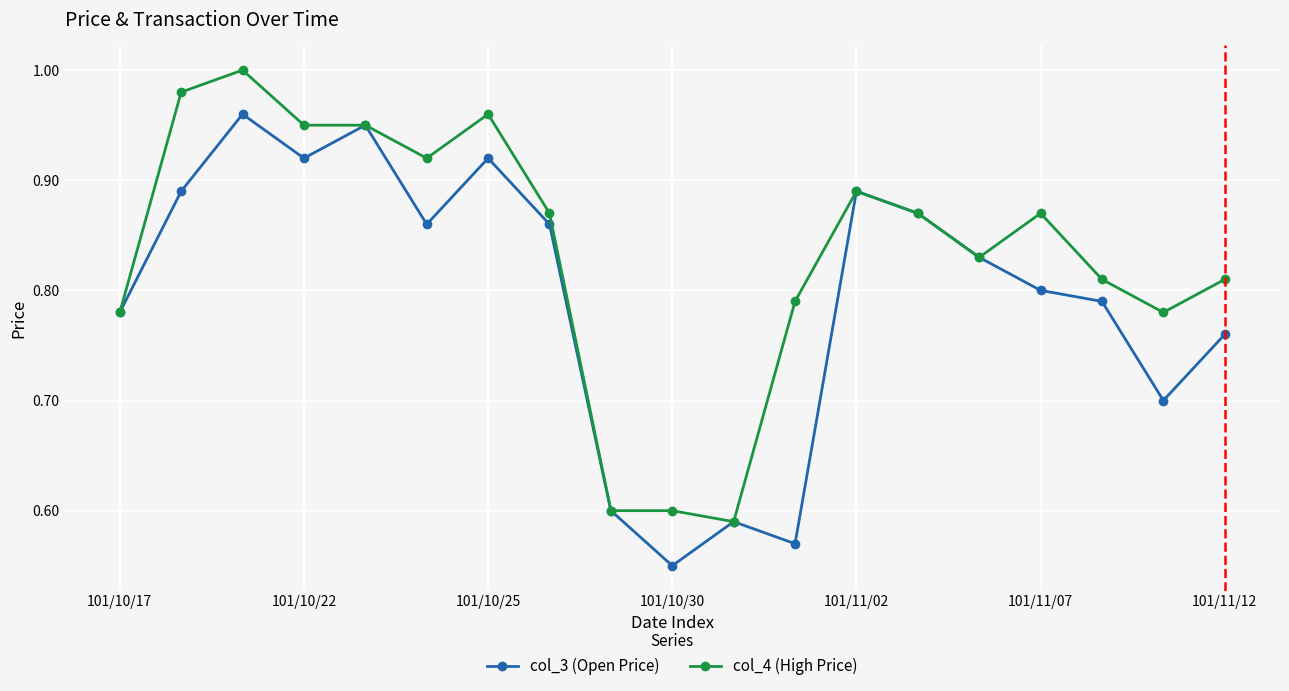

At how many categories does at least one series exceed 0?

19